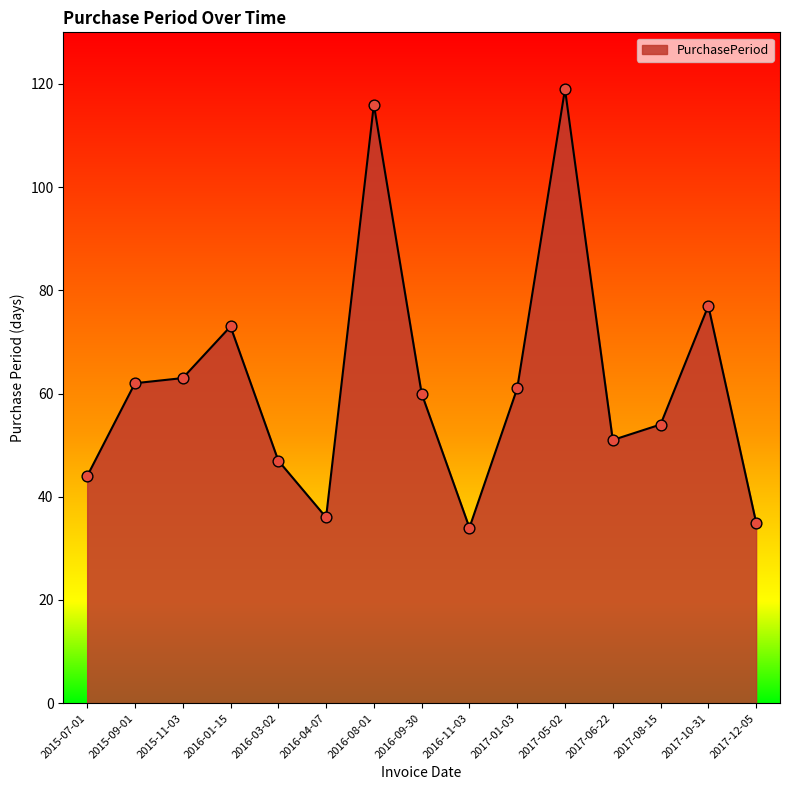

Which has a higher value, 2015-09-01 or 2017-10-31?

2017-10-31